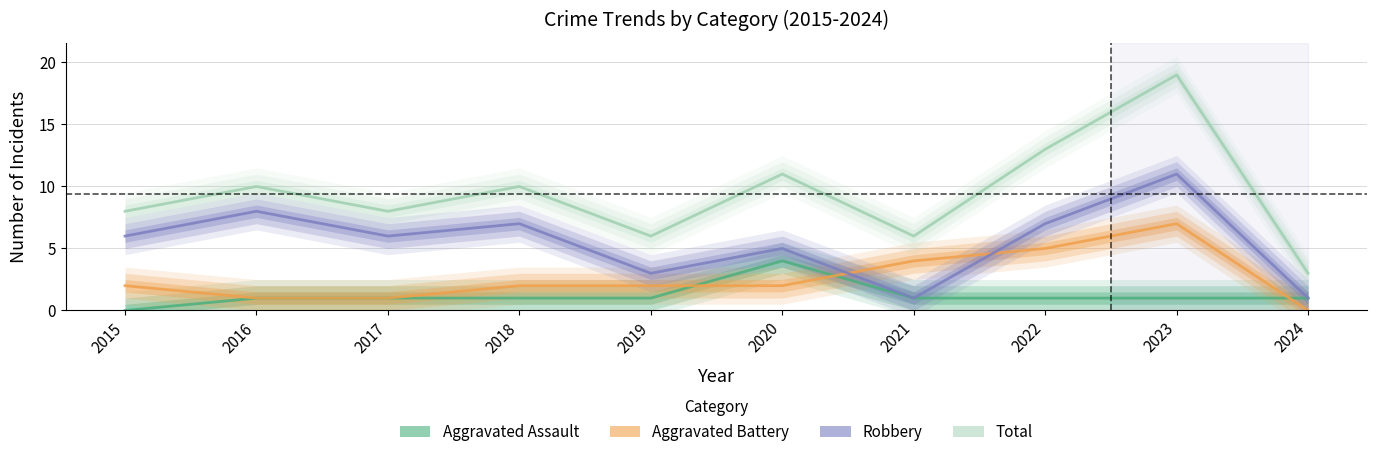

Is the value of Total at 2020 greater than the value of Aggravated Battery at 2022?

Yes